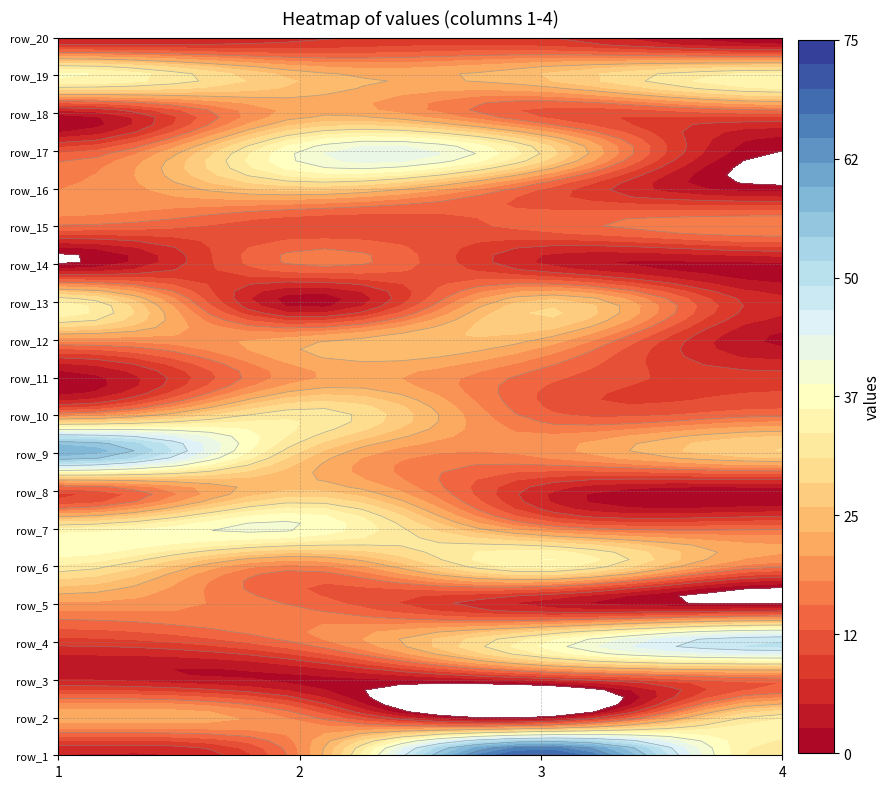

List the series in order of their peak value, highest first.

row_1, row_9, row_4, row_7, row_17, row_19, row_6, row_13, row_2, row_10, row_16, row_8, row_12, row_18, row_5, row_11, row_15, row_14, row_3, row_20